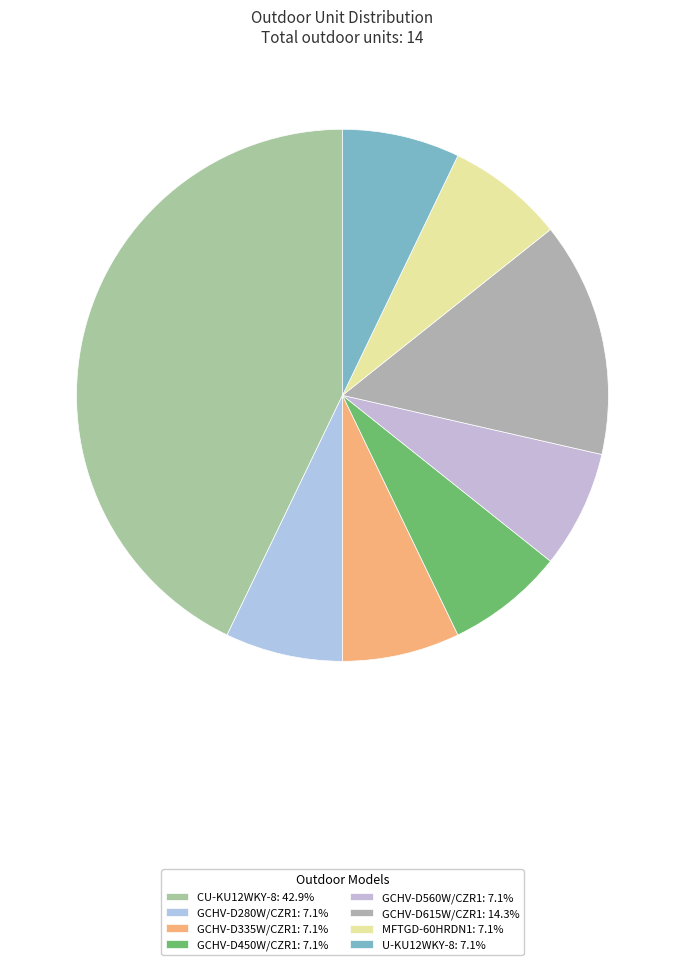

Does GCHV-D450W/CZR1 account for over 50% of the chart?

No